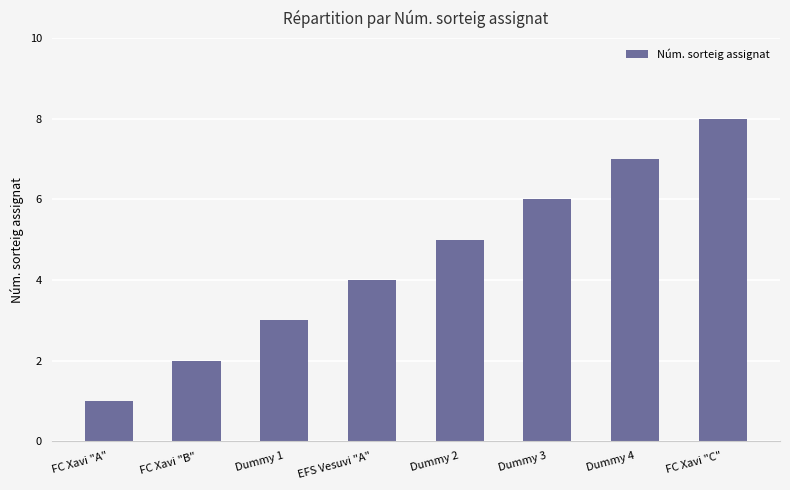

Reading left to right, list all the values displayed in this chart.

FC Xavi "A"=1	FC Xavi "B"=2	Dummy 1=3	EFS Vesuvi "A"=4	Dummy 2=5	Dummy 3=6	Dummy 4=7	FC Xavi "C"=8